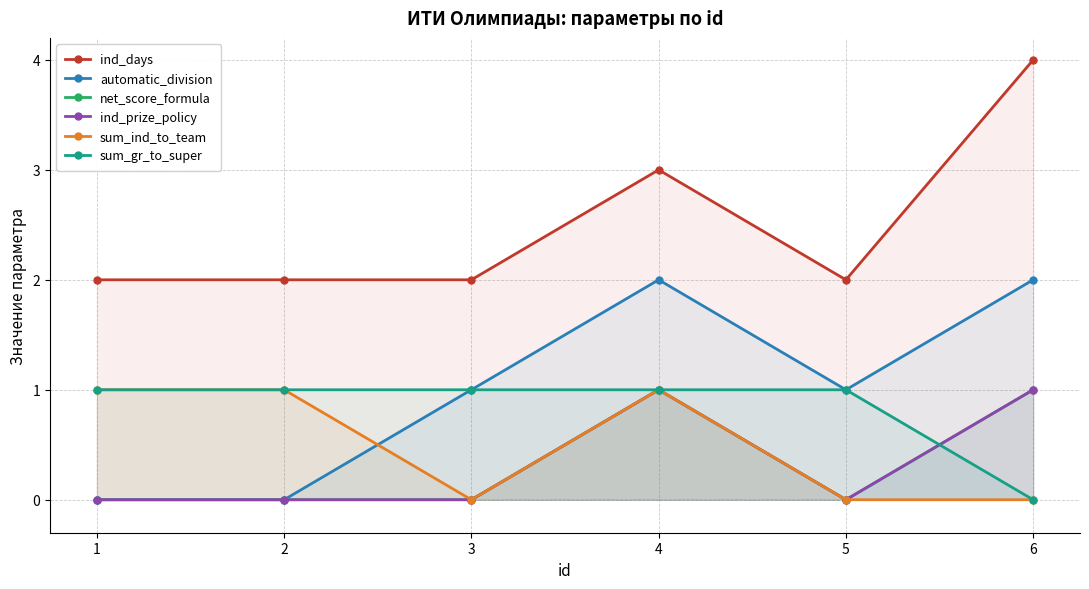

What is the value of the automatic_division point at the 6th from the left?

2